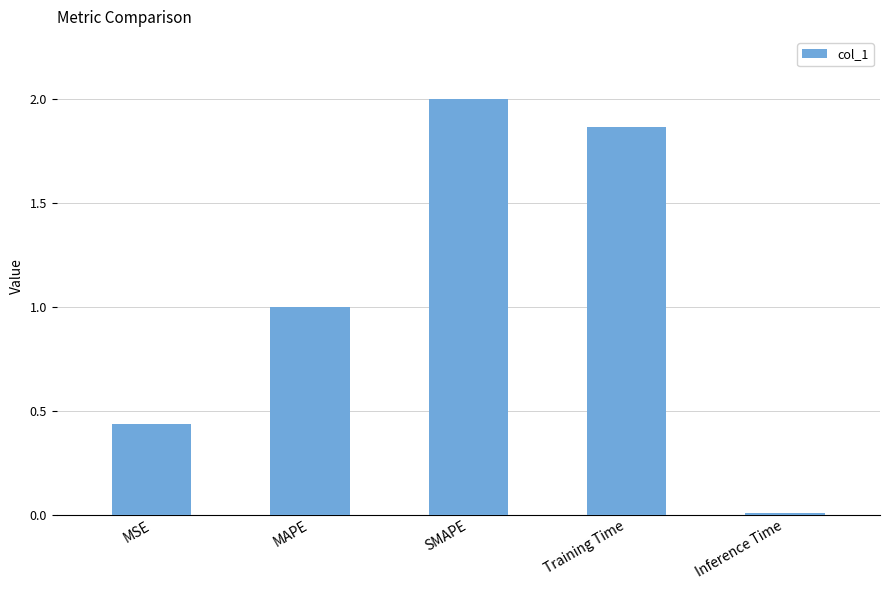

What is the change in value from SMAPE to Inference Time?

-2.0